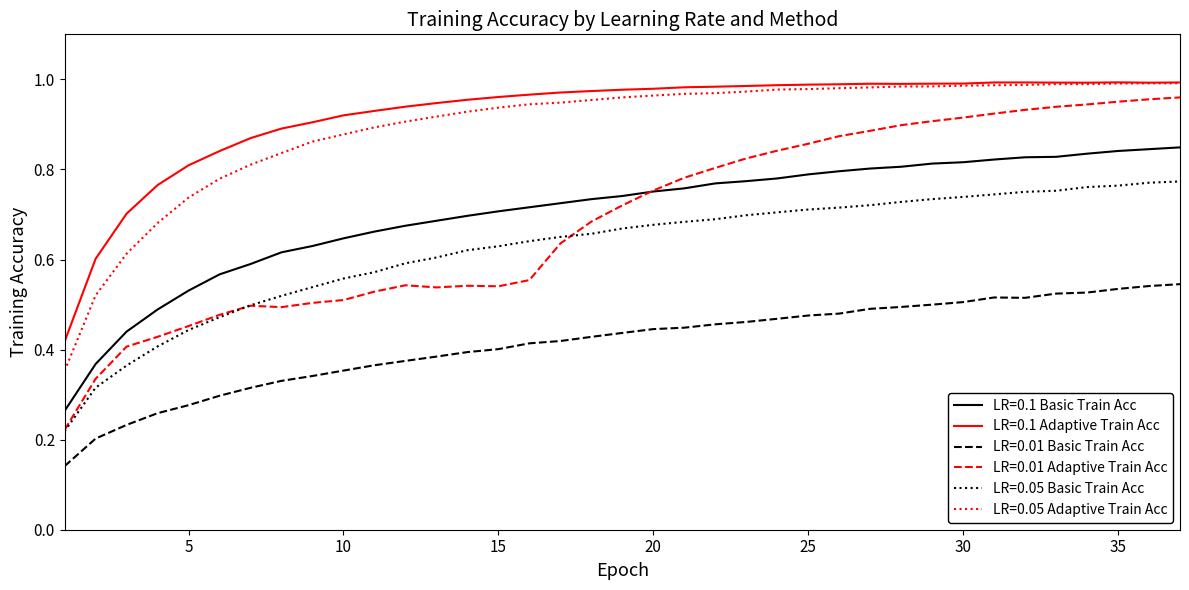

Which series has the widest spread of values?

LR=0.01 Adaptive Train Acc